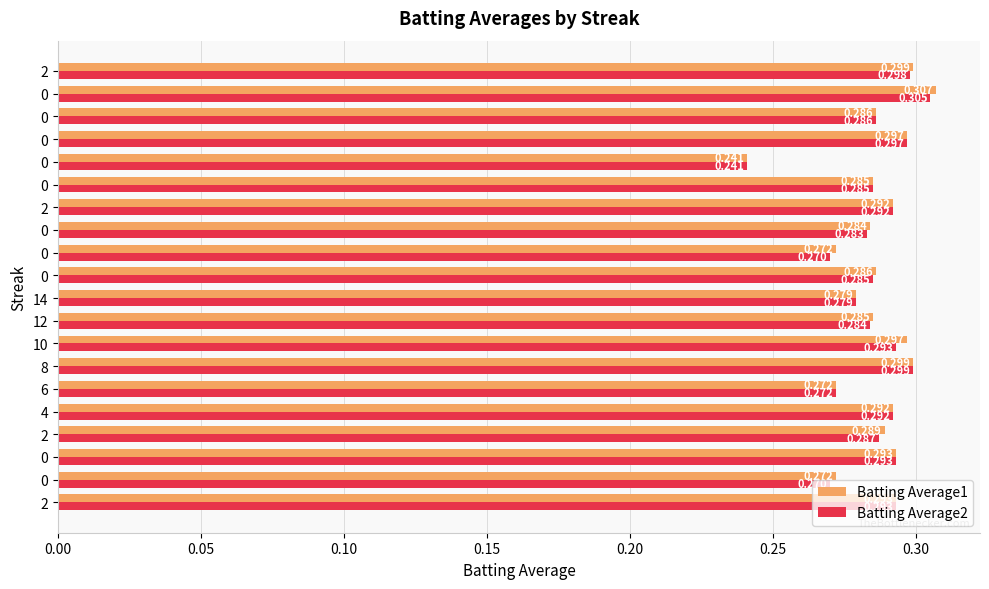

What is the label of the 6th bar from the right?

14